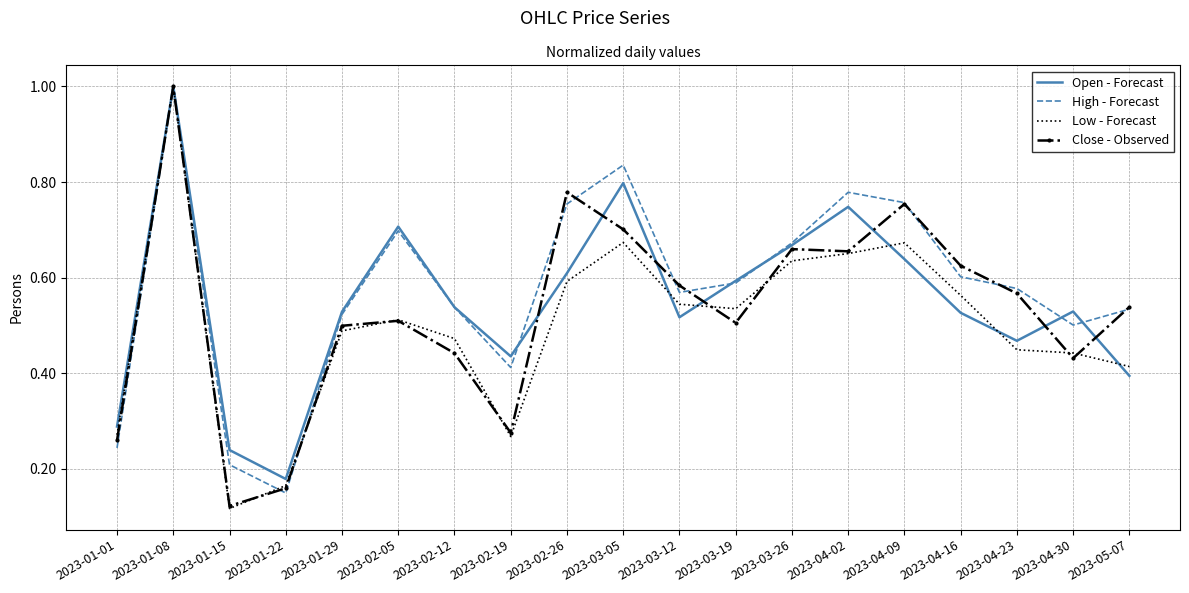

Where is High - Forecast nearest to the value 0?

2023-01-22